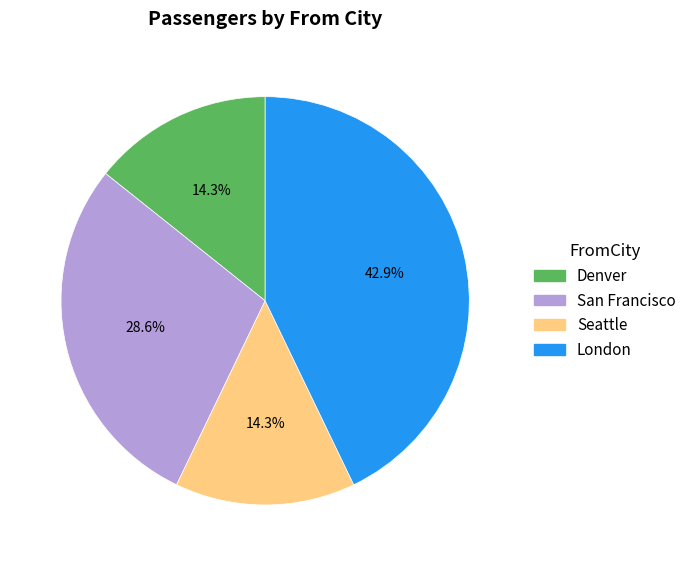

Does any single category account for the majority?

No